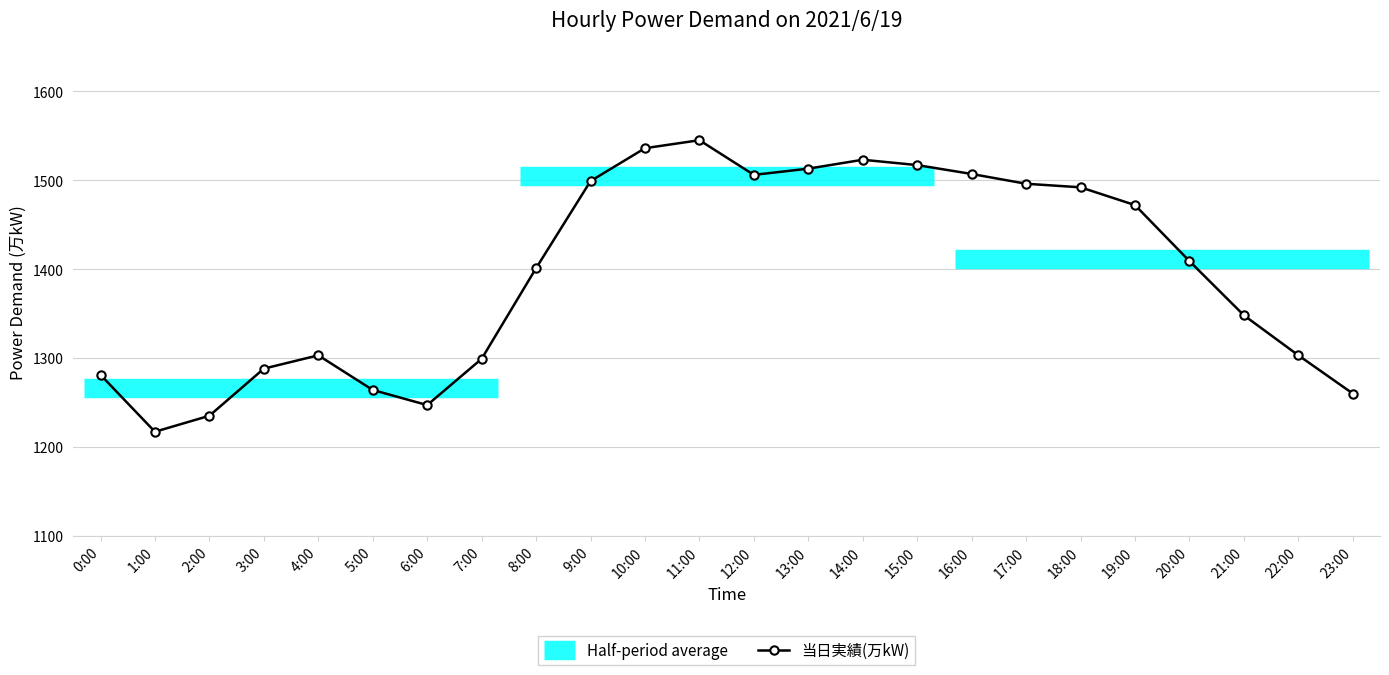

Where is the first local maximum?

4:00